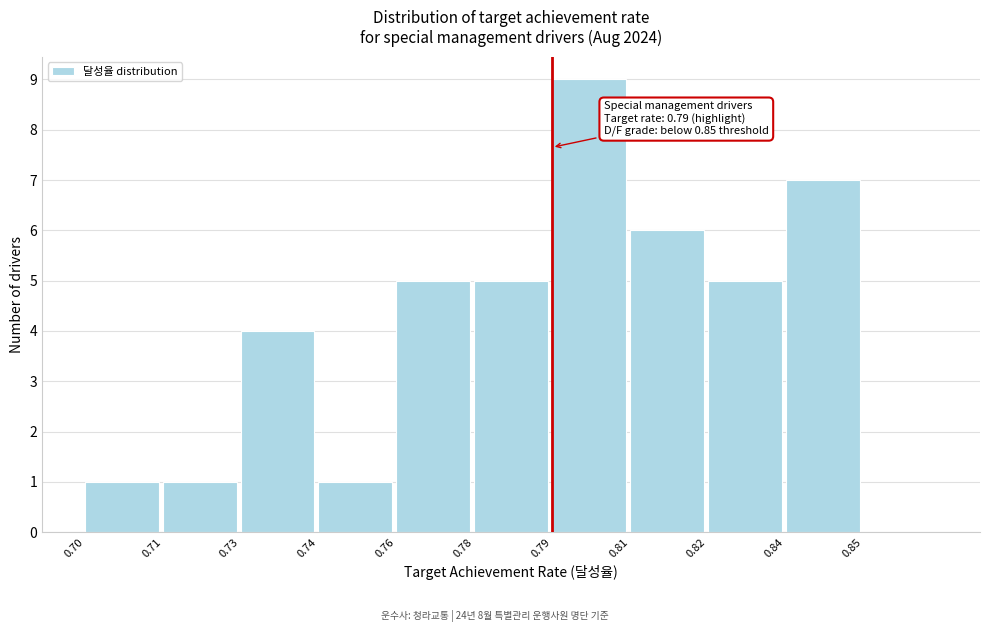

Reading left to right, list all the values displayed in this chart.

0.70=1	0.71=1	0.73=4	0.74=1	0.76=5	0.78=5	0.79=9	0.81=6	0.82=5	0.84=7	0.85=0